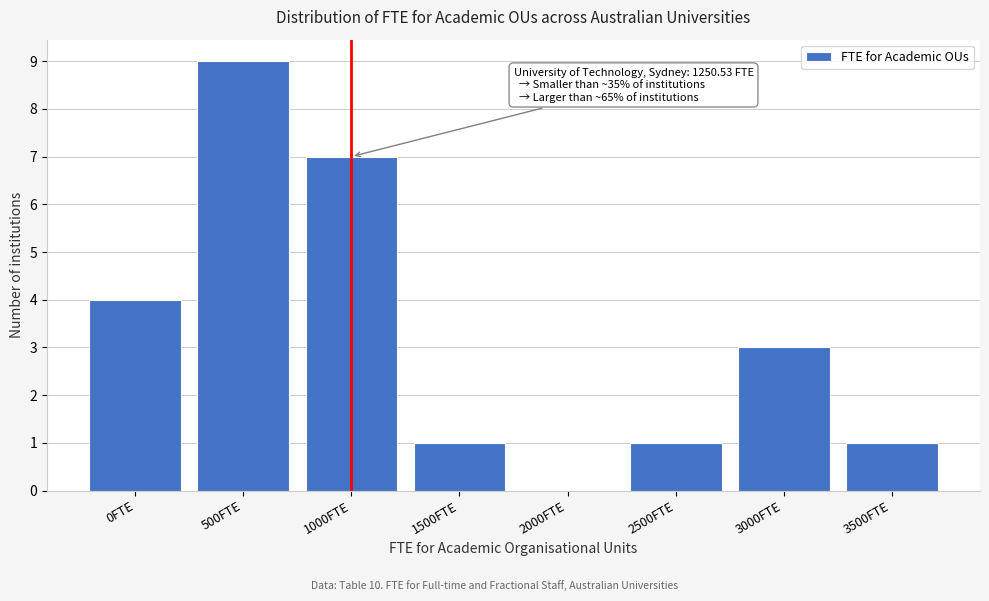

Reading left to right, list all the values displayed in this chart.

0FTE=4	500FTE=9	1000FTE=7	1500FTE=1	2000FTE=0	2500FTE=1	3000FTE=3	3500FTE=1